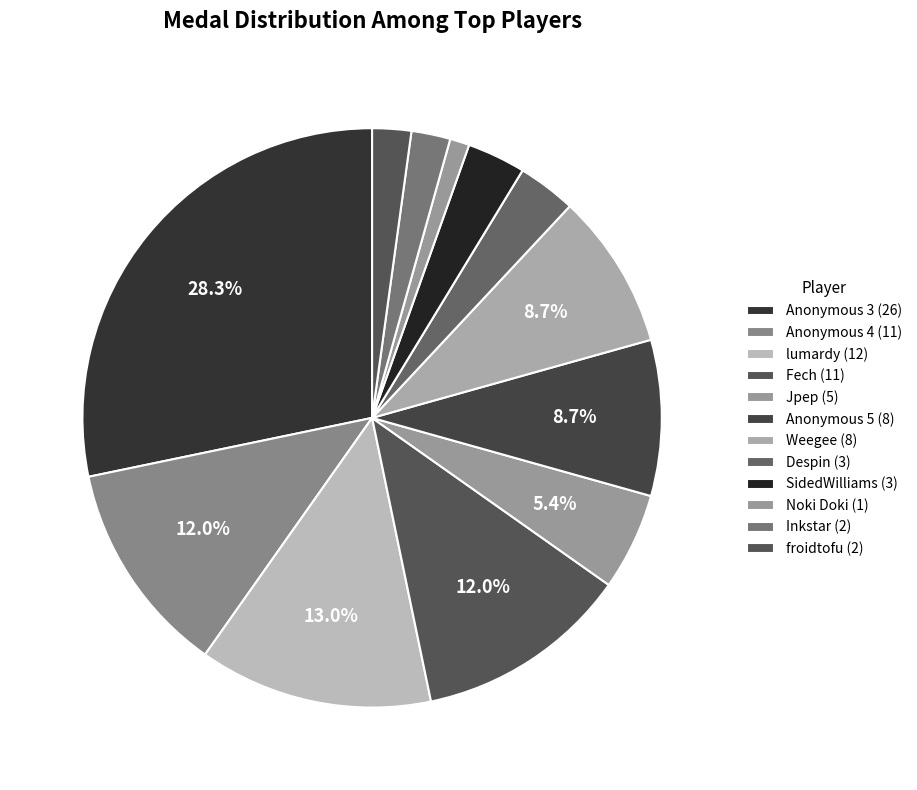

How many segments does this pie chart have?

12